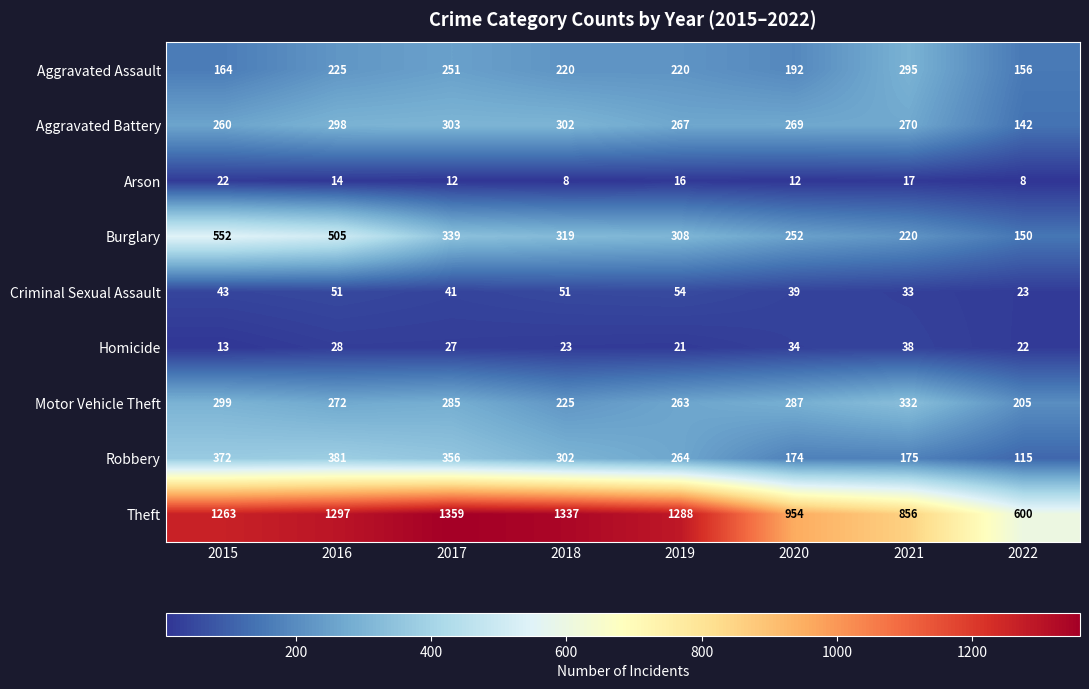

What is the total value across all series at 2017?

2973